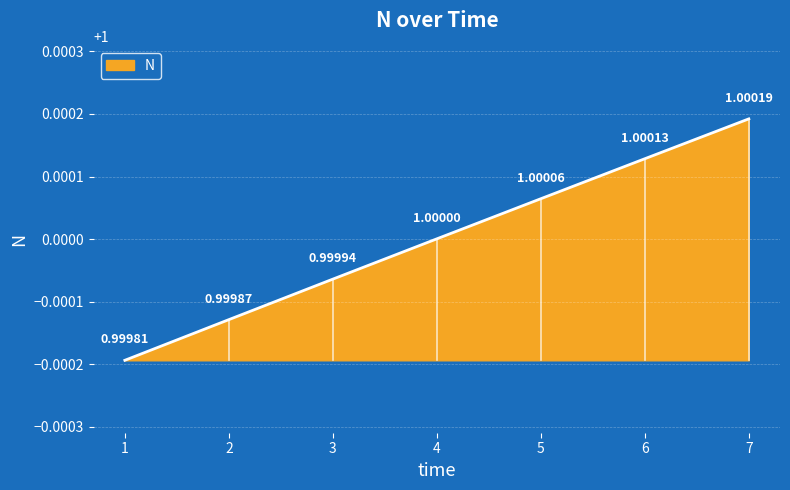

Which has a higher value, 5 or 1?

5